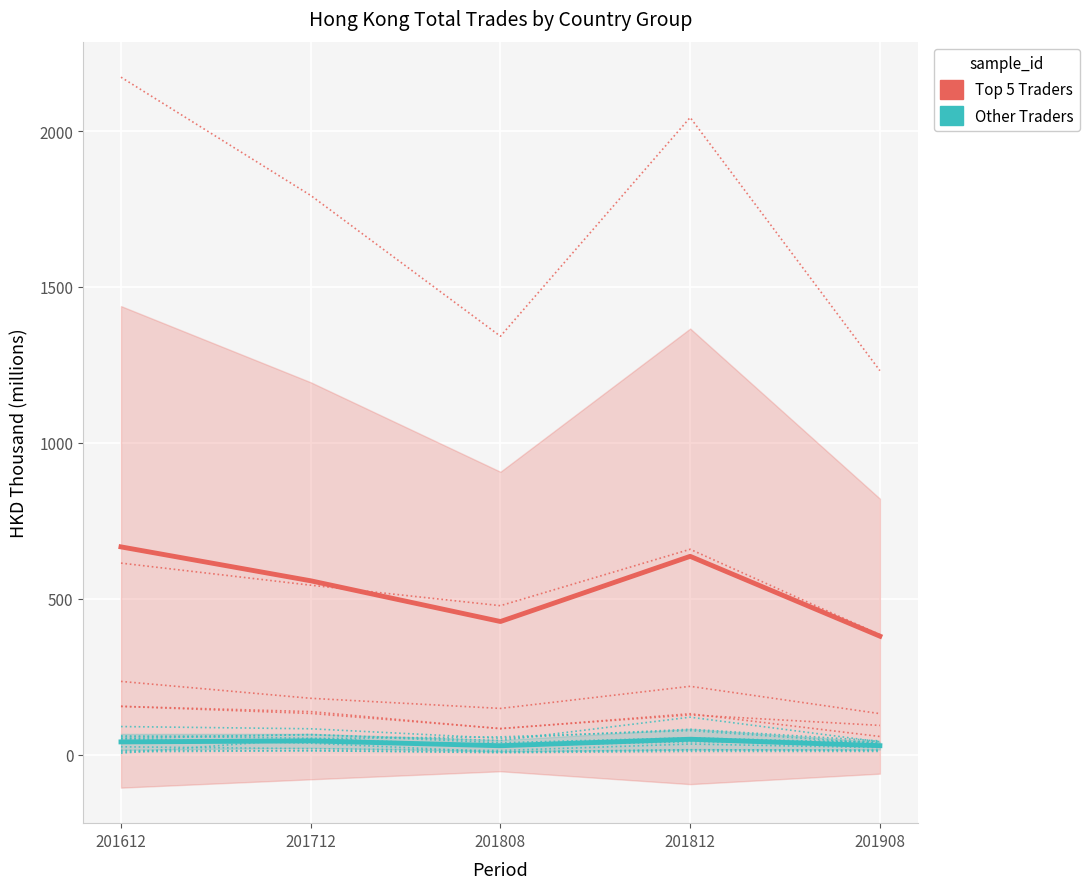

What is the difference between the maximum and second lowest values in the Top Traders (Group1) series?

239.3